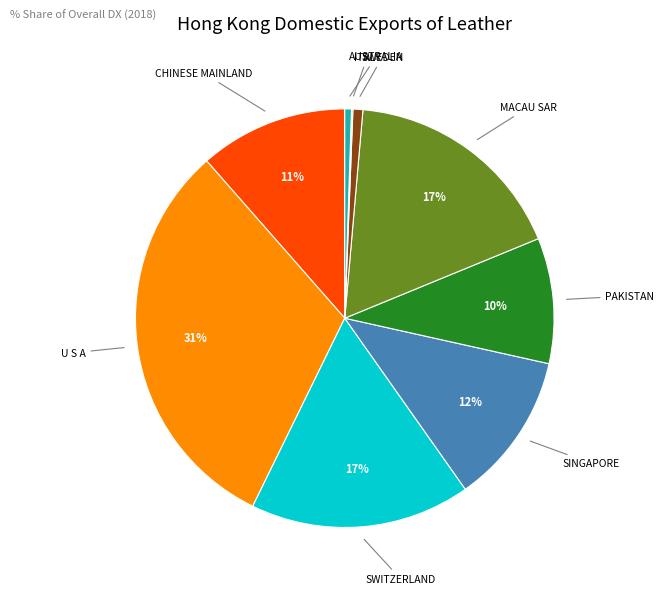

To the nearest percent, what is the average slice percentage?

11%